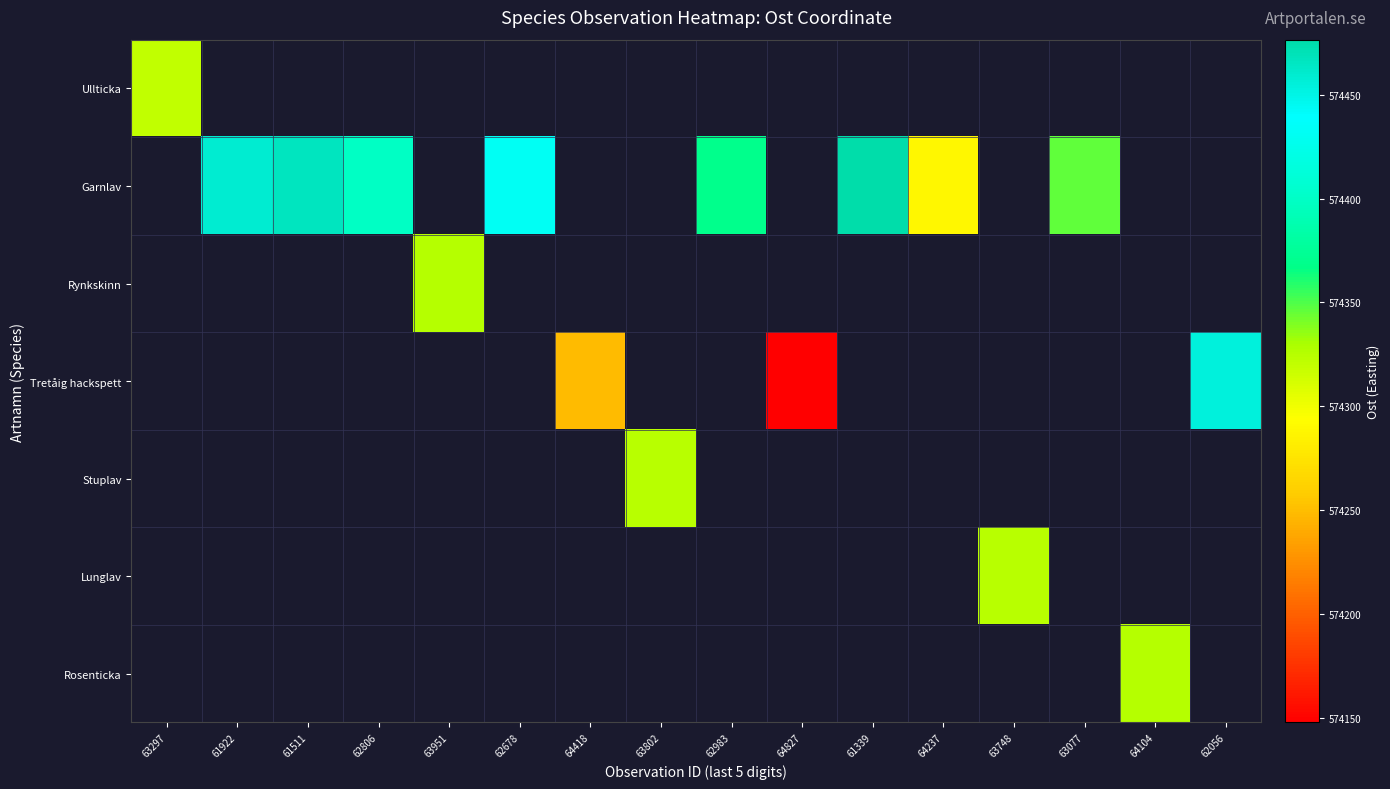

Which has a higher value, 63951 or 63748?

63748